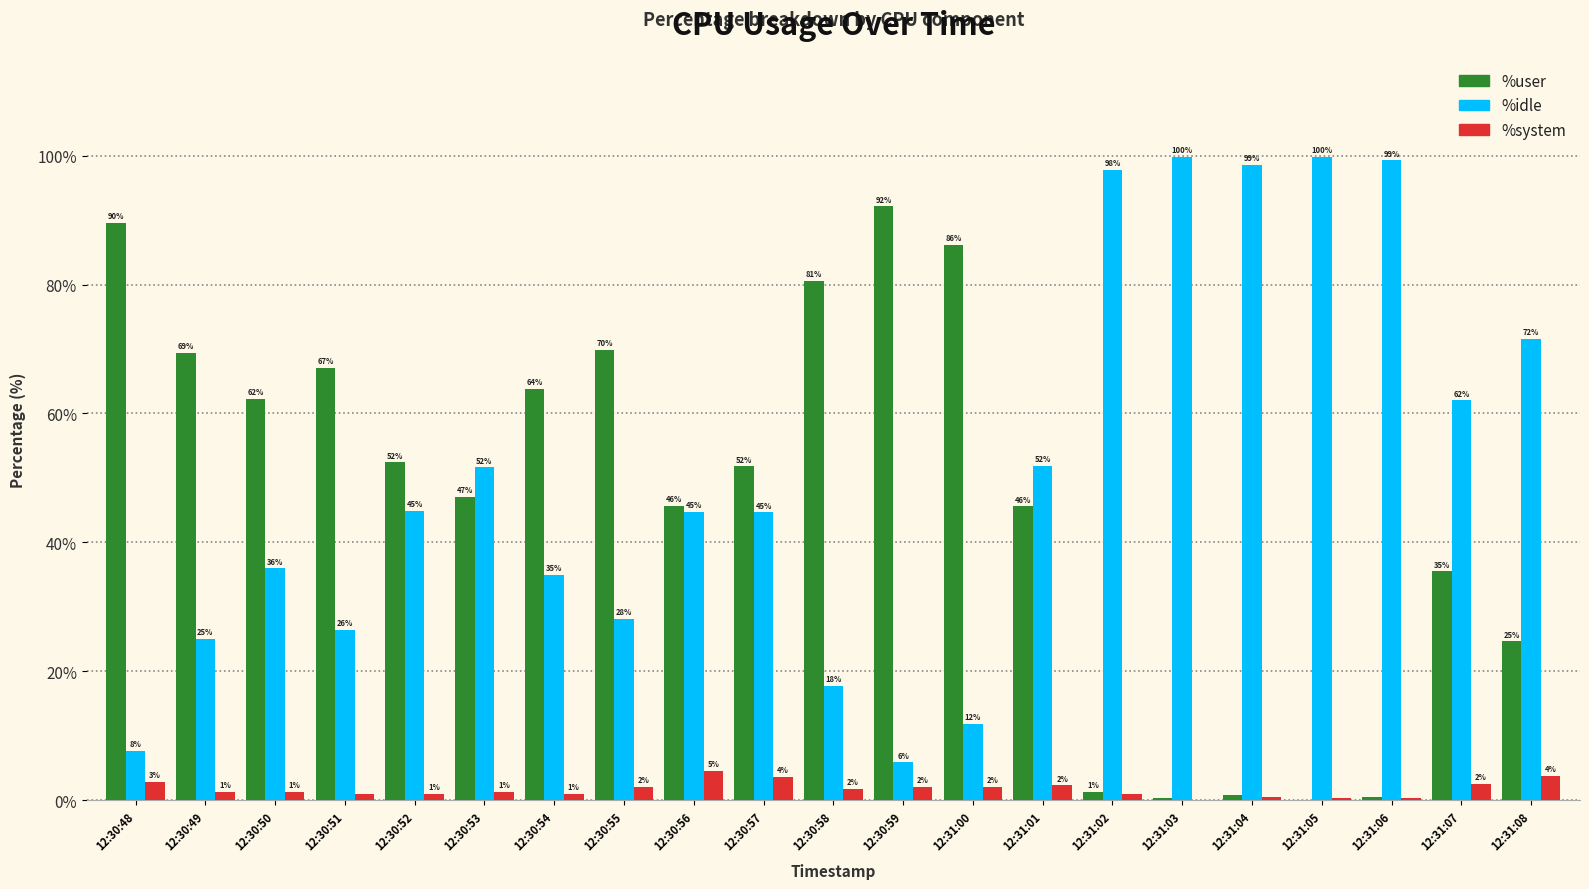

Which series changed the most between 12:30:56 and 12:30:57?

%user